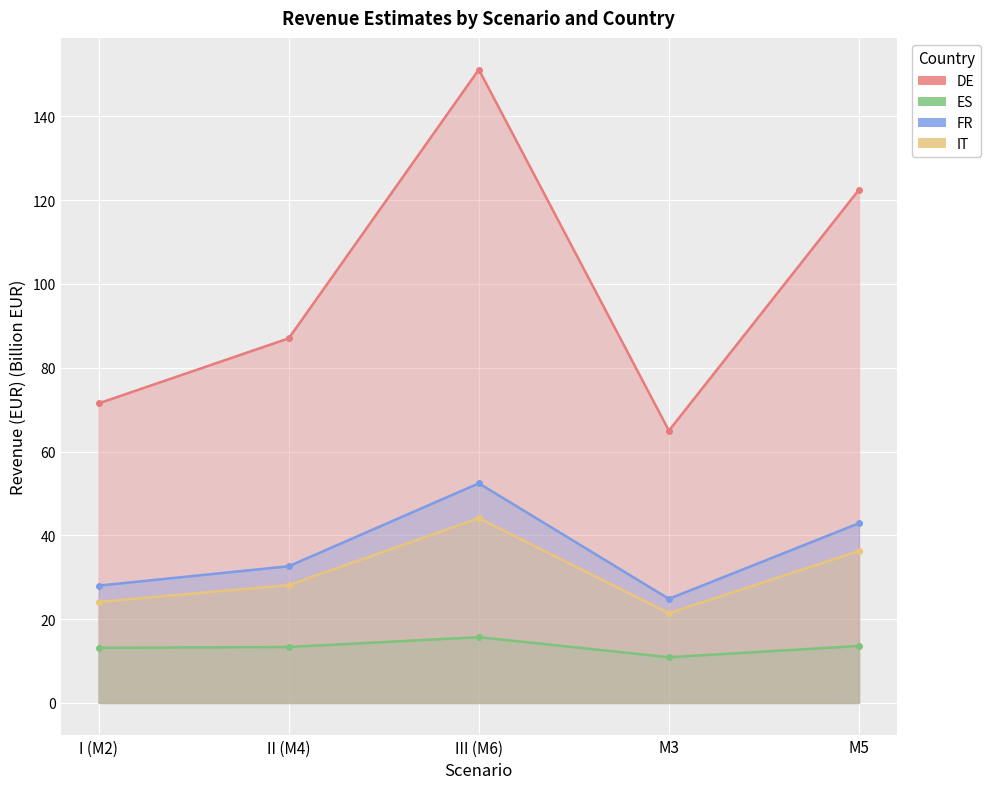

Does the chart display data point markers on the line(s)?

Yes